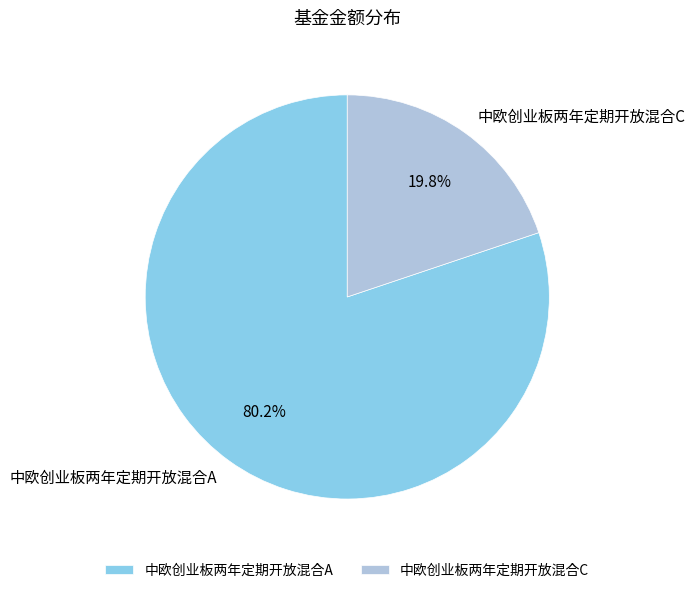

Is it true that 中欧创业板两年定期开放混合A is 80% of the pie?

True